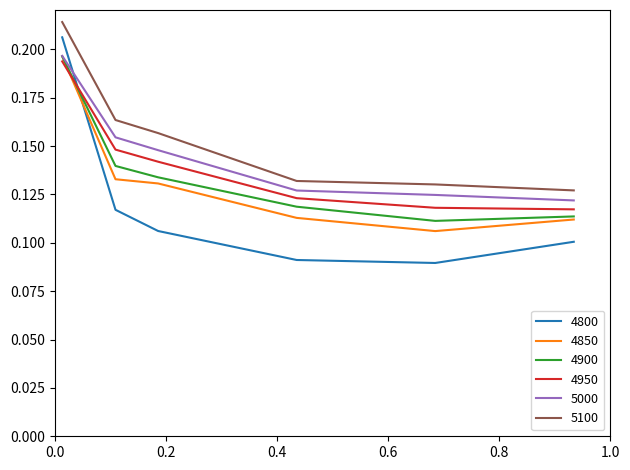

True or false: 5100 and 4800 cross at least once.

False